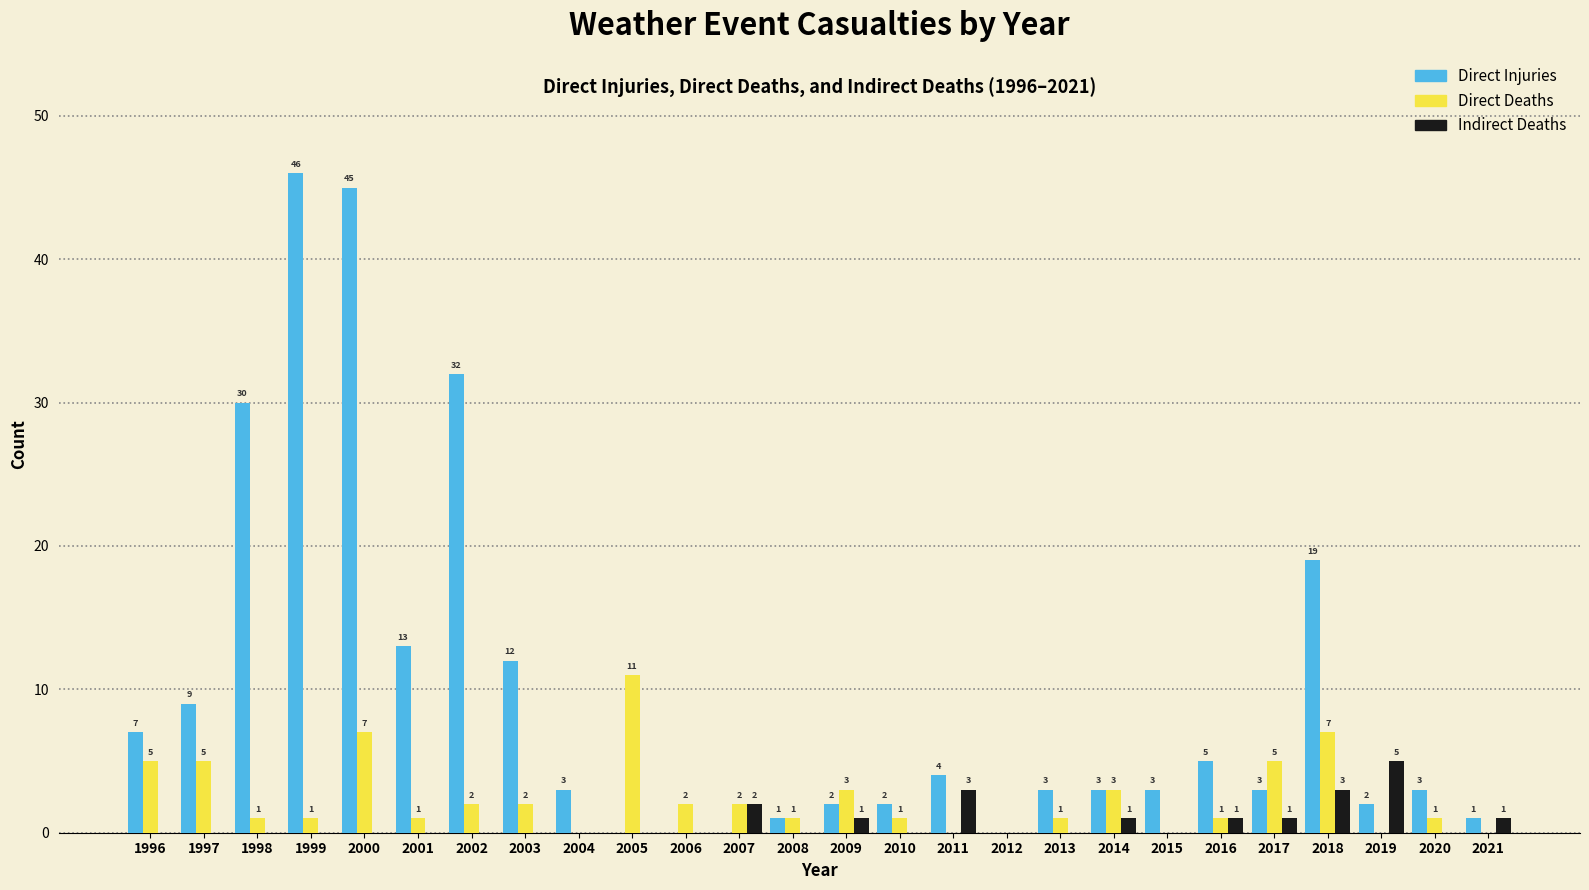

Reading left to right, extract all data points from this chart.

Direct Injuries: 1996=7	1997=9	1998=30	1999=46	2000=45	2001=13	2002=32	2003=12	2004=3	2005=0	2006=0	2007=0	2008=1	2009=2	2010=2	2011=4	2012=0	2013=3	2014=3	2015=3	2016=5	2017=3	2018=19	2019=2	2020=3	2021=1
Direct Deaths: 1996=5	1997=5	1998=1	1999=1	2000=7	2001=1	2002=2	2003=2	2004=0	2005=11	2006=2	2007=2	2008=1	2009=3	2010=1	2011=0	2012=0	2013=1	2014=3	2015=0	2016=1	2017=5	2018=7	2019=0	2020=1	2021=0
Indirect Deaths: 1996=0	1997=0	1998=0	1999=0	2000=0	2001=0	2002=0	2003=0	2004=0	2005=0	2006=0	2007=2	2008=0	2009=1	2010=0	2011=3	2012=0	2013=0	2014=1	2015=0	2016=1	2017=1	2018=3	2019=5	2020=0	2021=1